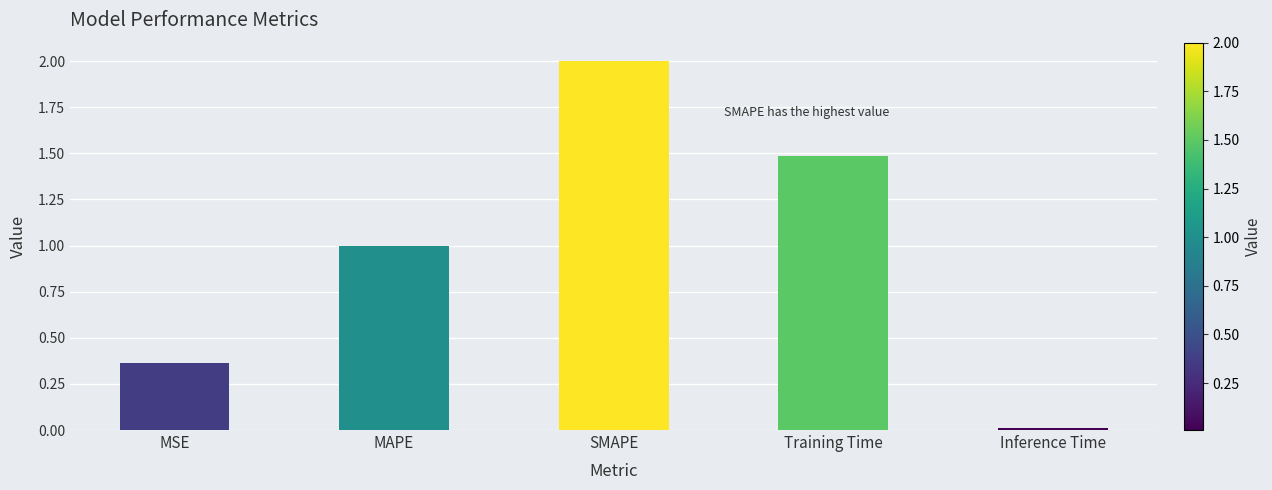

What position from the left is SMAPE?

3